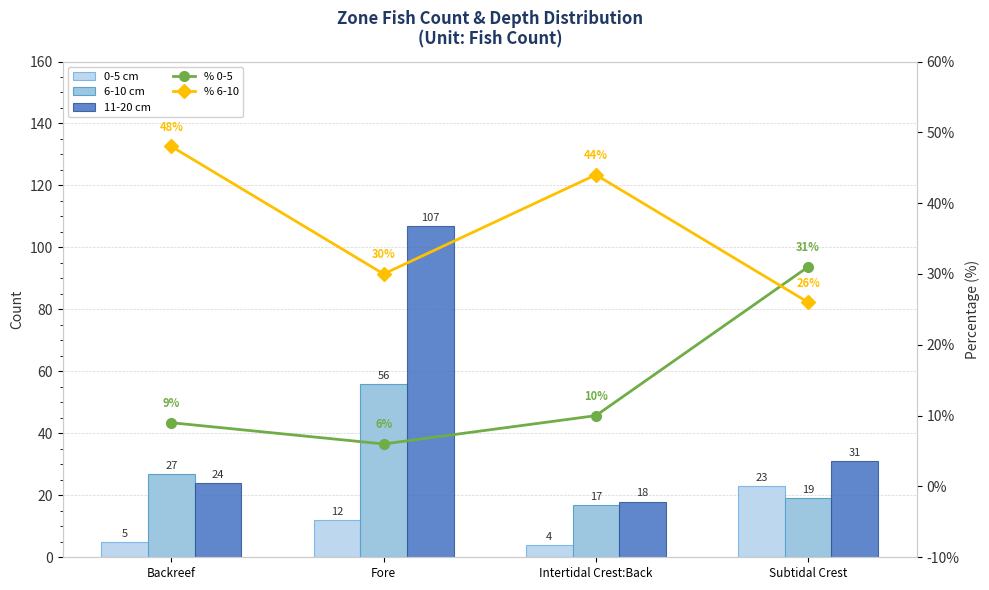

Which series has the largest total across all categories?

% 6-10